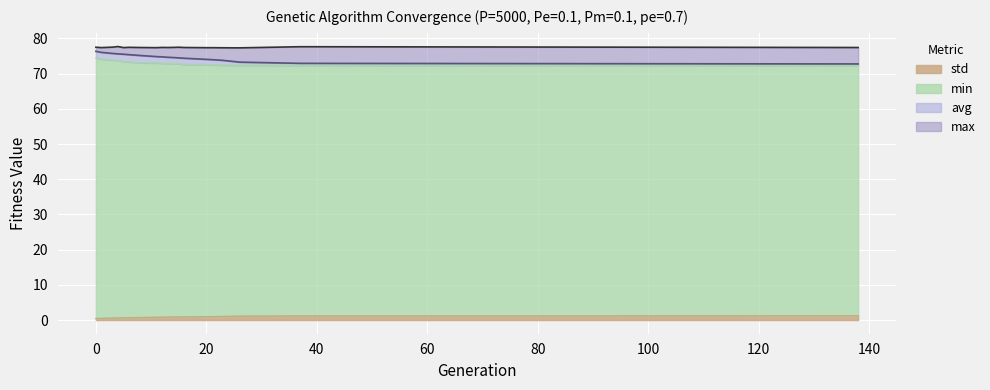

What is the difference between the maximum and minimum values in the avg series?

3.6